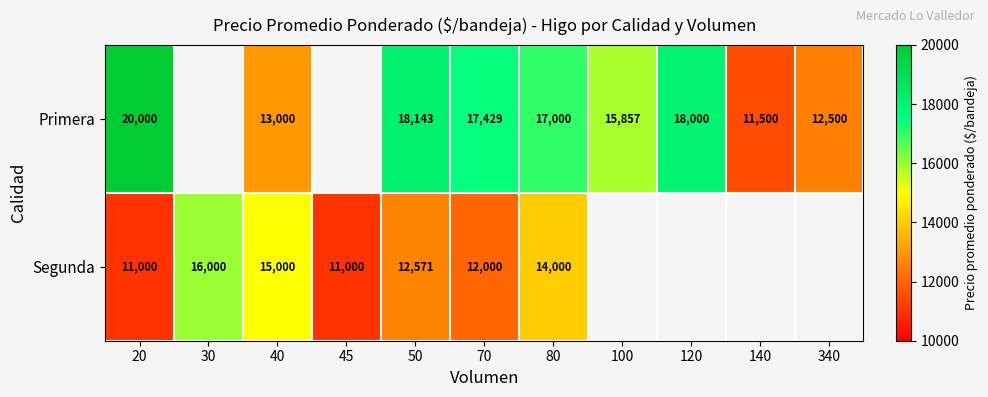

At 40, list the series in order from smallest to largest.

Primera, Segunda